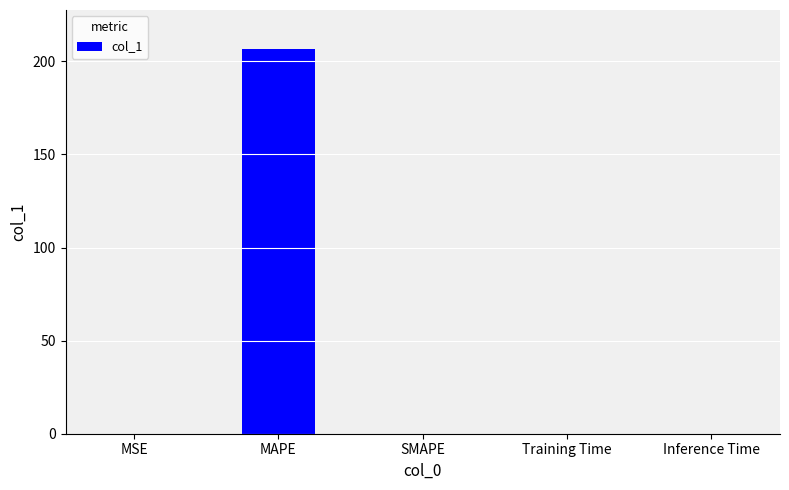

What is the change in value from MAPE to SMAPE?

-206.9